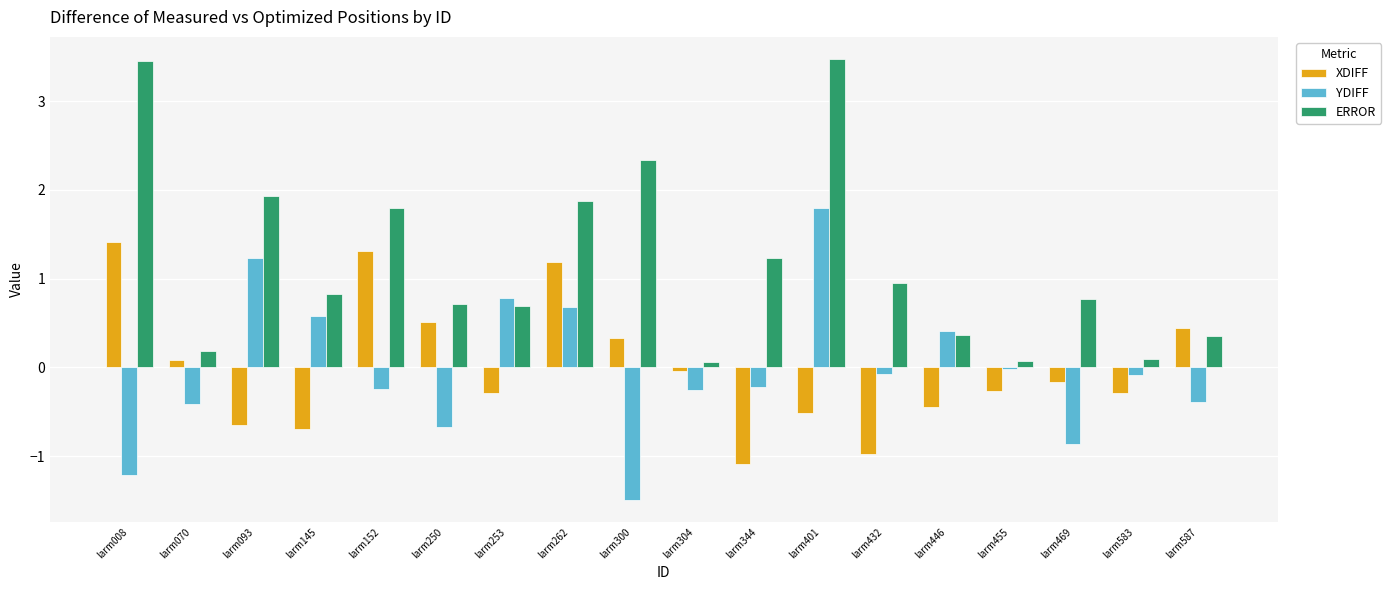

The value of ERROR at larm401 is 3.5. True or false?

True